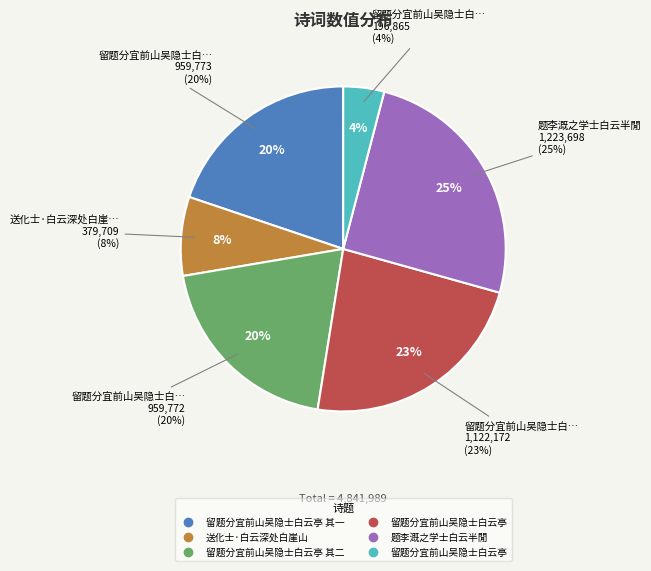

To the nearest percent, what is the average slice percentage?

17%